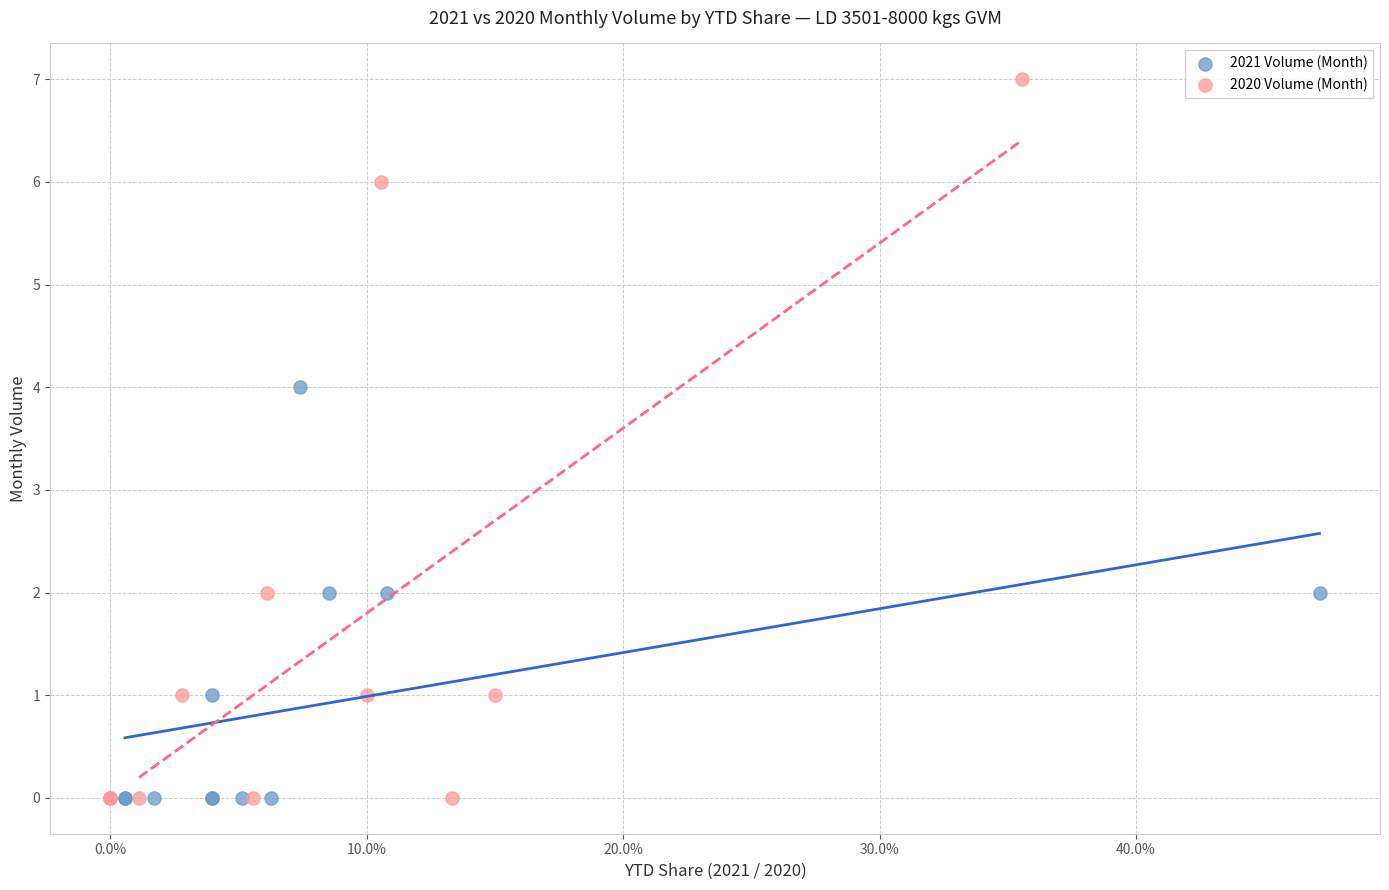

Which series has the widest spread of Y values?

2020 Volume (Month)